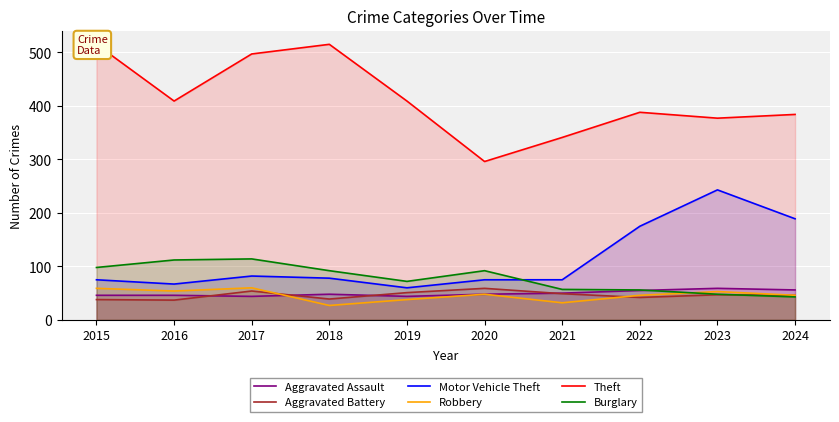

True or false: Aggravated Battery and Motor Vehicle Theft intersect in this chart.

False